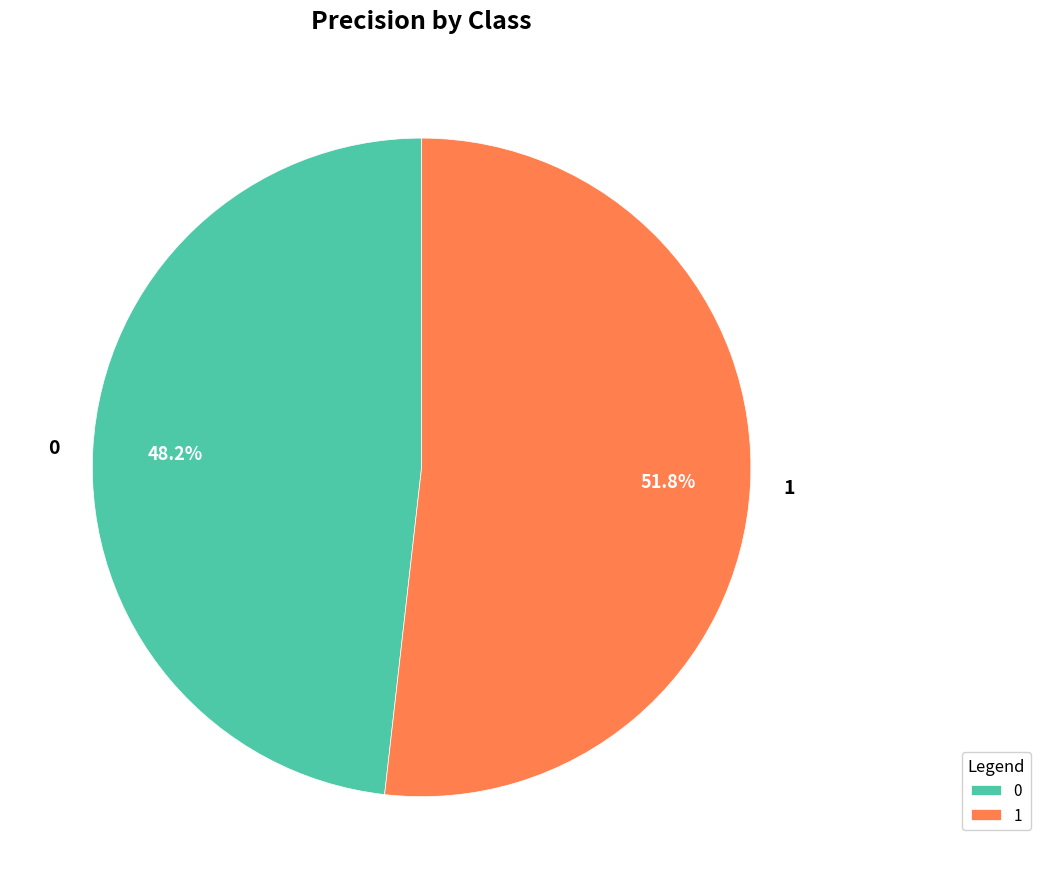

Is 1 the majority of the pie?

Yes